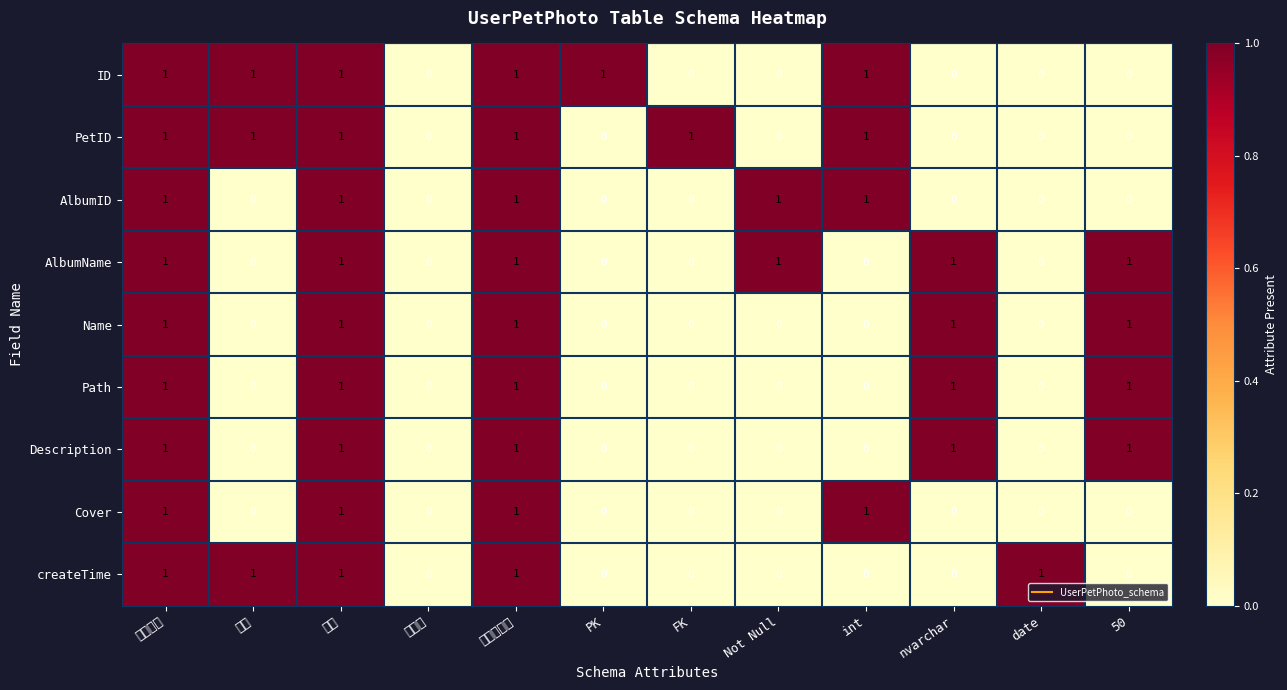

The PetID series shows 1 at 数据类型. True or false?

True